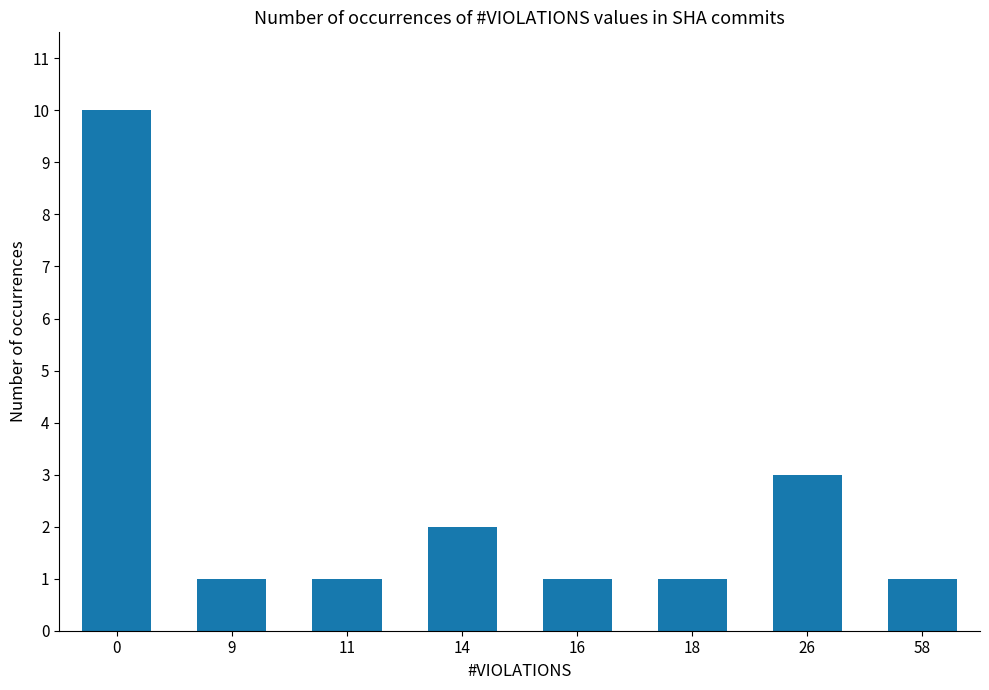

How many data points does each series have?

8